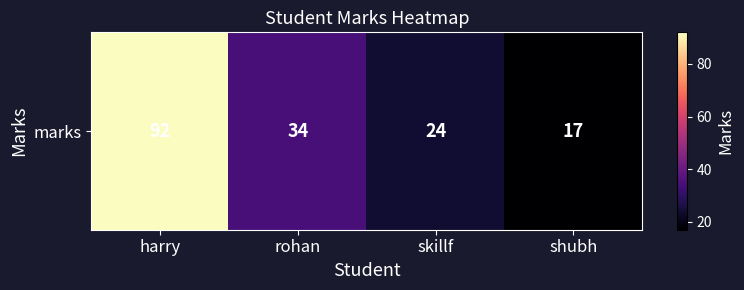

Approximately how many times larger is the value at skillf compared to rohan?

0.7